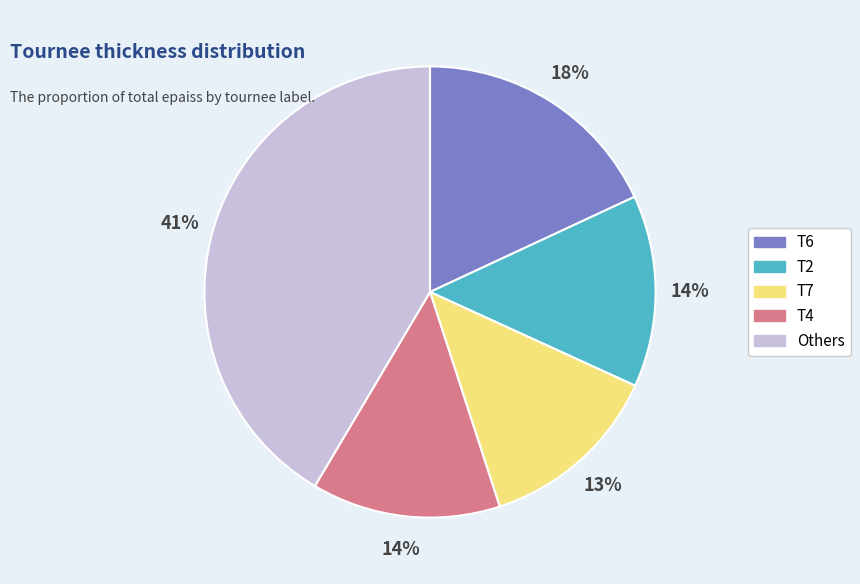

To the nearest percent, what is the difference between the largest and smallest slice percentages?

28%